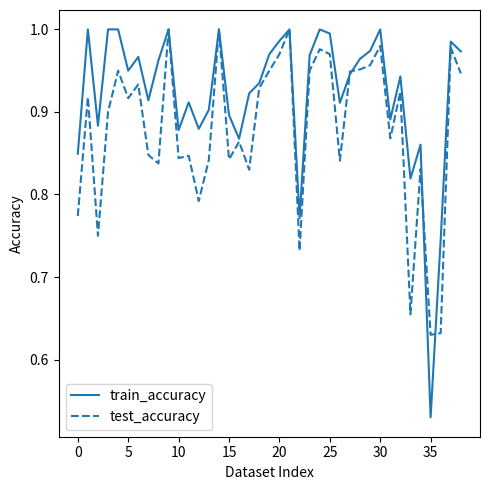

Which series has the largest range (max minus min)?

train_accuracy